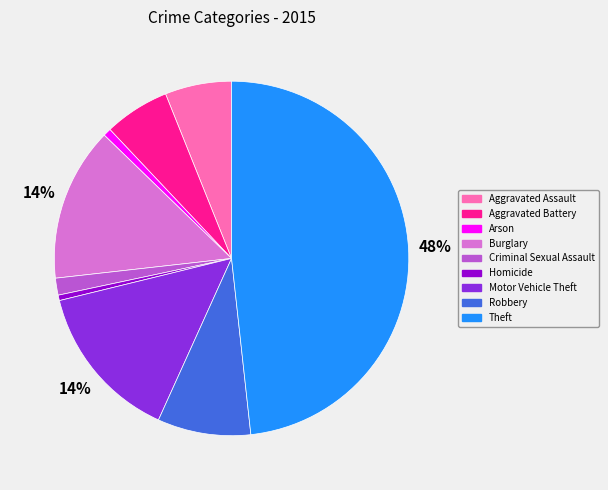

Does Arson represent more than half of the total?

No